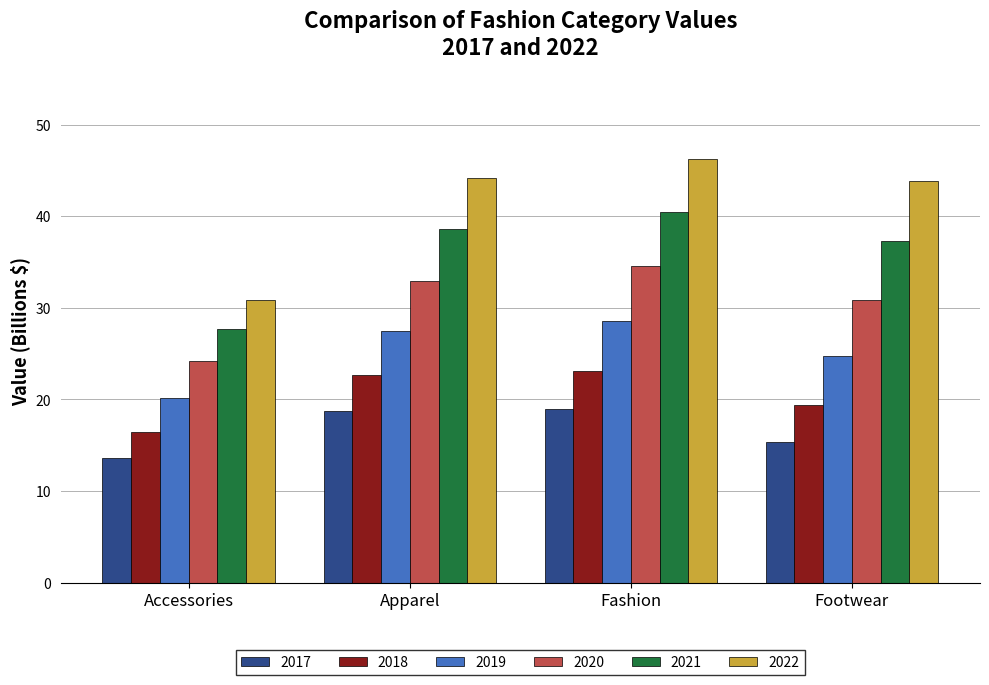

What is the difference between the maximum and minimum values in the 2018 series?

6.7